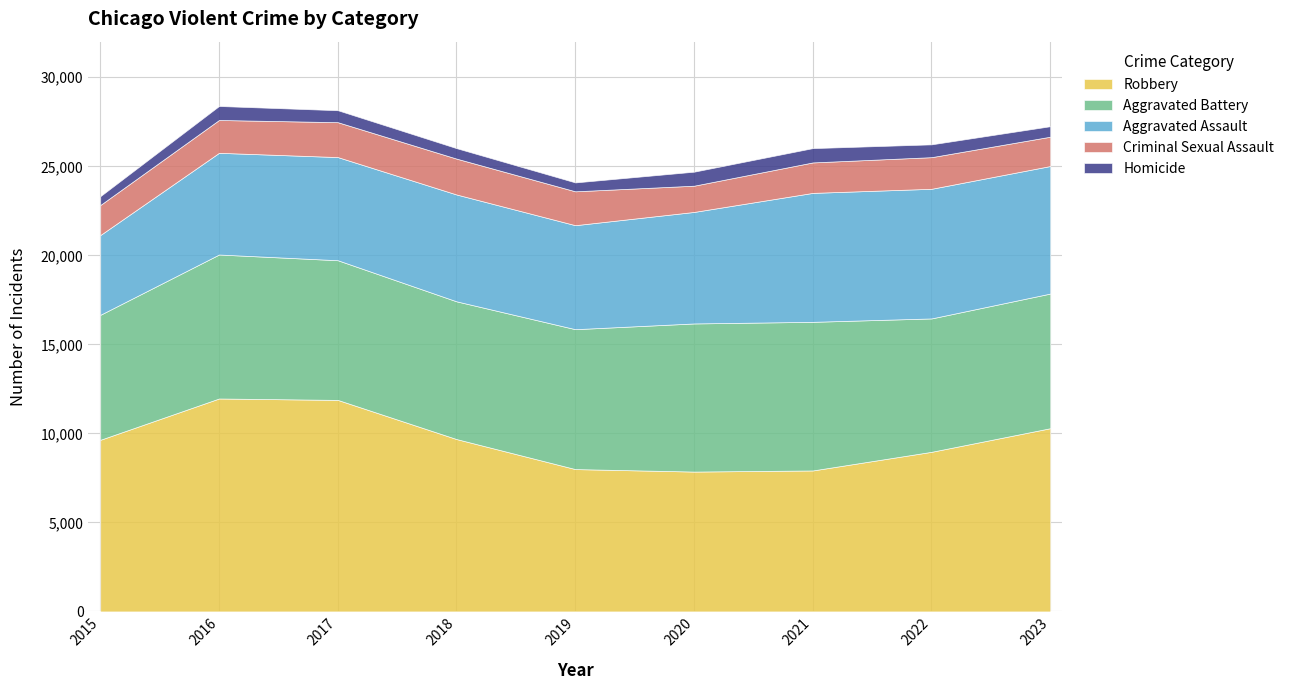

Where is Robbery nearest to the value 9907?

2018